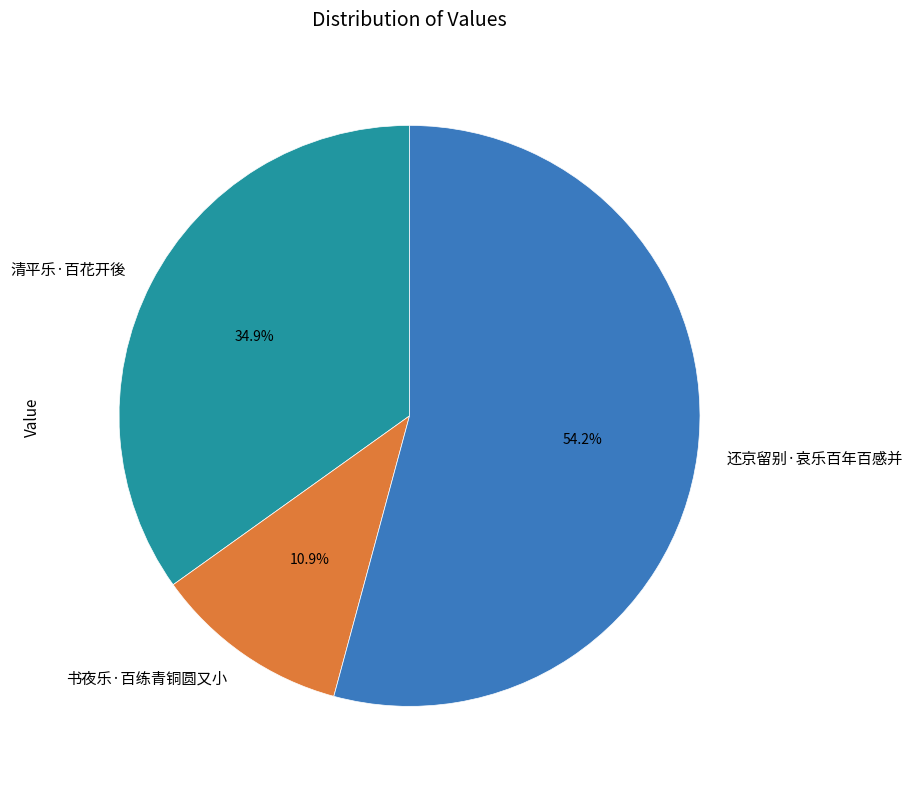

The 清平乐·百花开後 slice represents 35% of the pie. True or false?

True